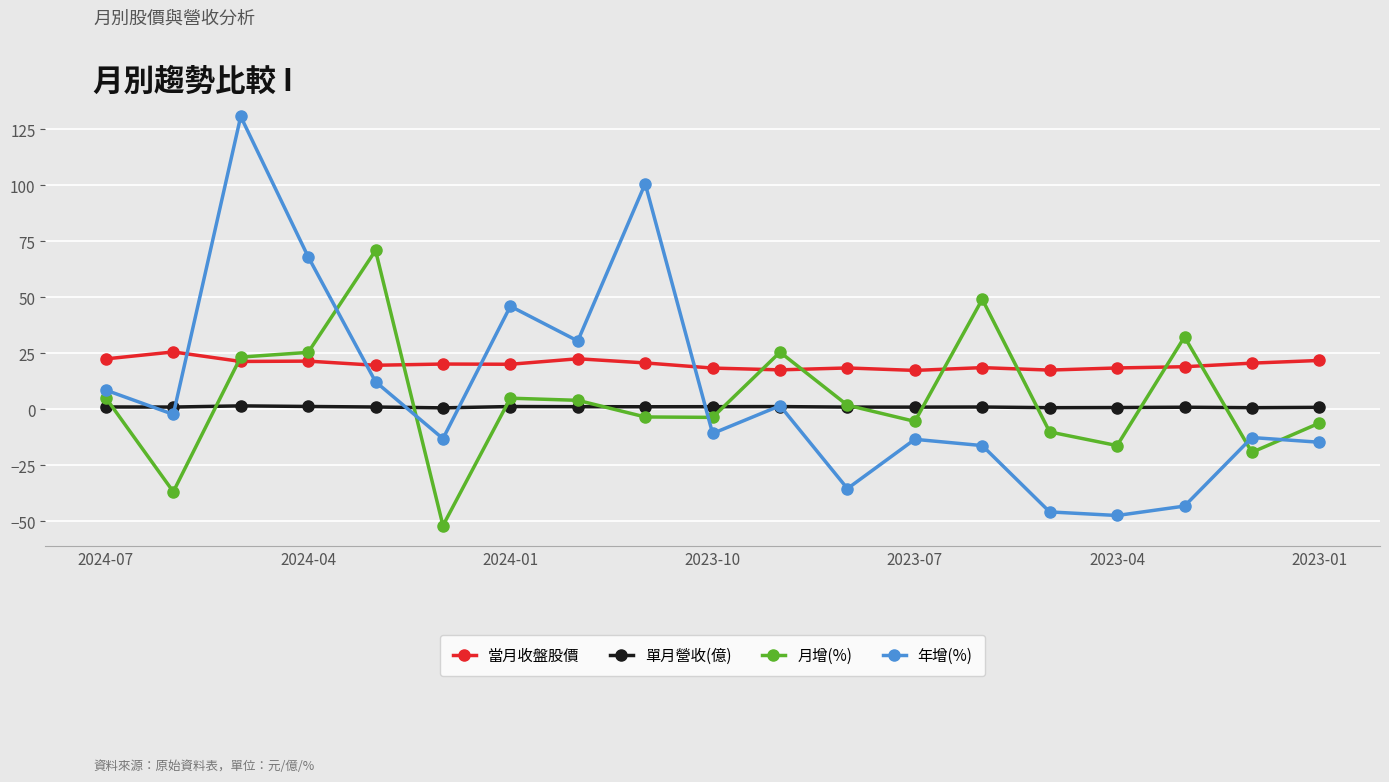

True or false: 年增(%) and 月增(%) cross at least once.

True